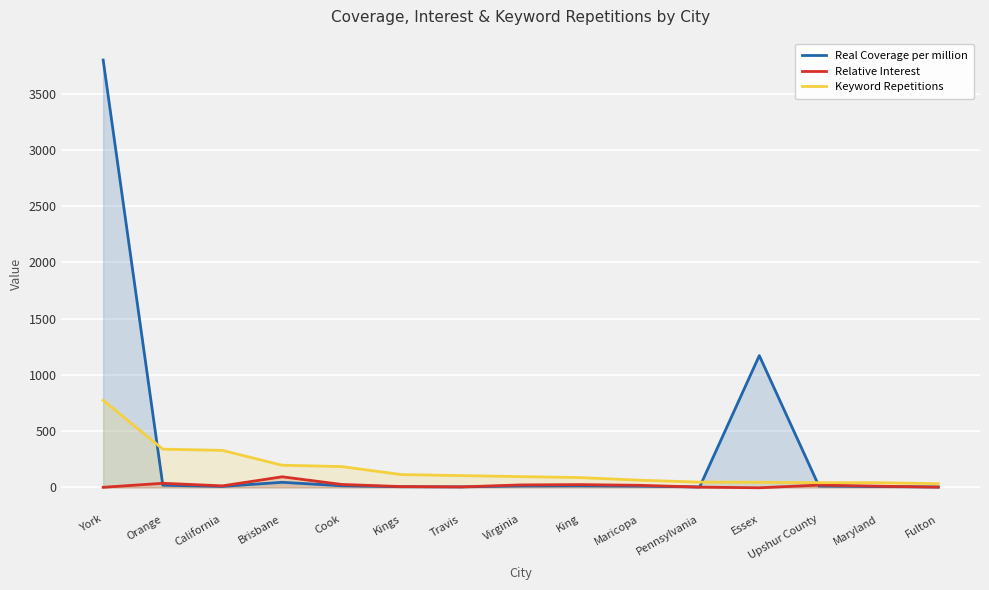

Between which two adjacent categories do Real Coverage per million and Keyword Repetitions first intersect?

York and Orange